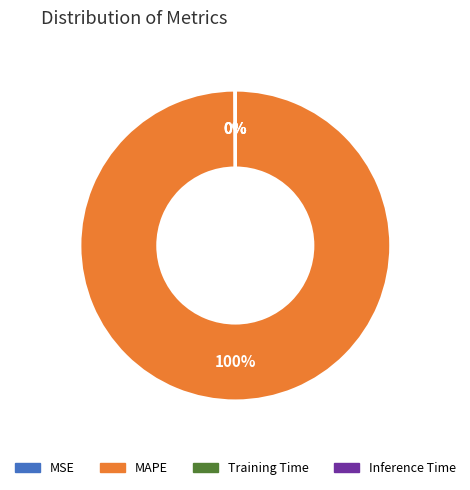

Which slice is the largest?

MAPE